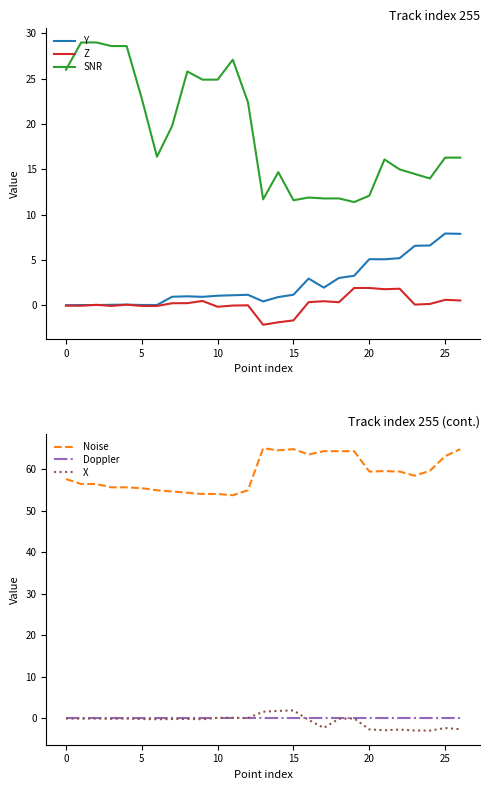

What is the total value across all series at 8?

81.2